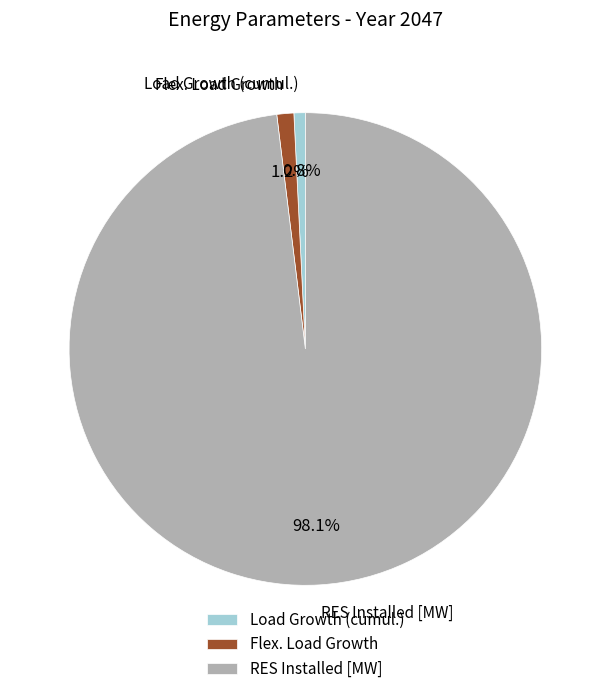

Approximately how many times larger is the value at Load Growth (cumul.) compared to Flex. Load Growth?

0.7